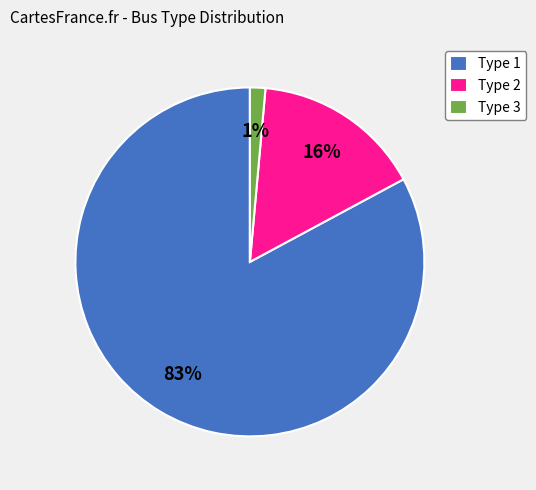

To the nearest percent, what is the average slice percentage?

33%